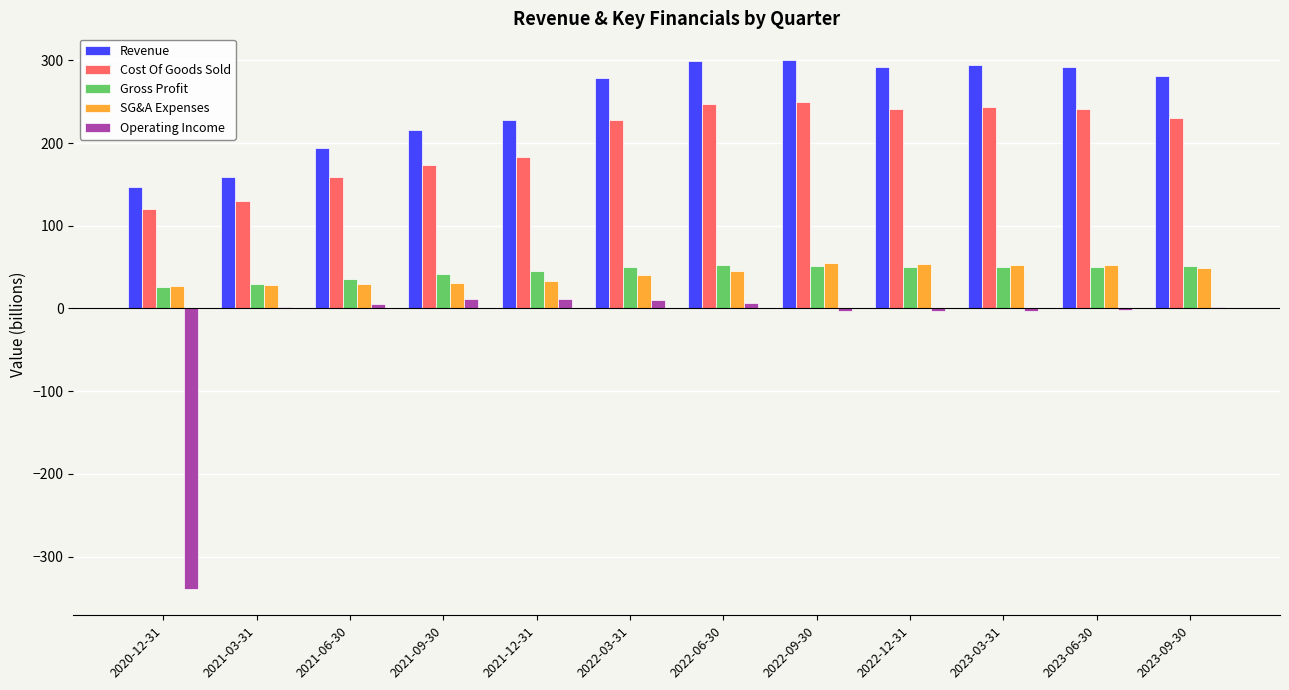

Is the value of Cost Of Goods Sold at 2022-12-31 greater than the value of SG&A Expenses at 2021-03-31?

Yes